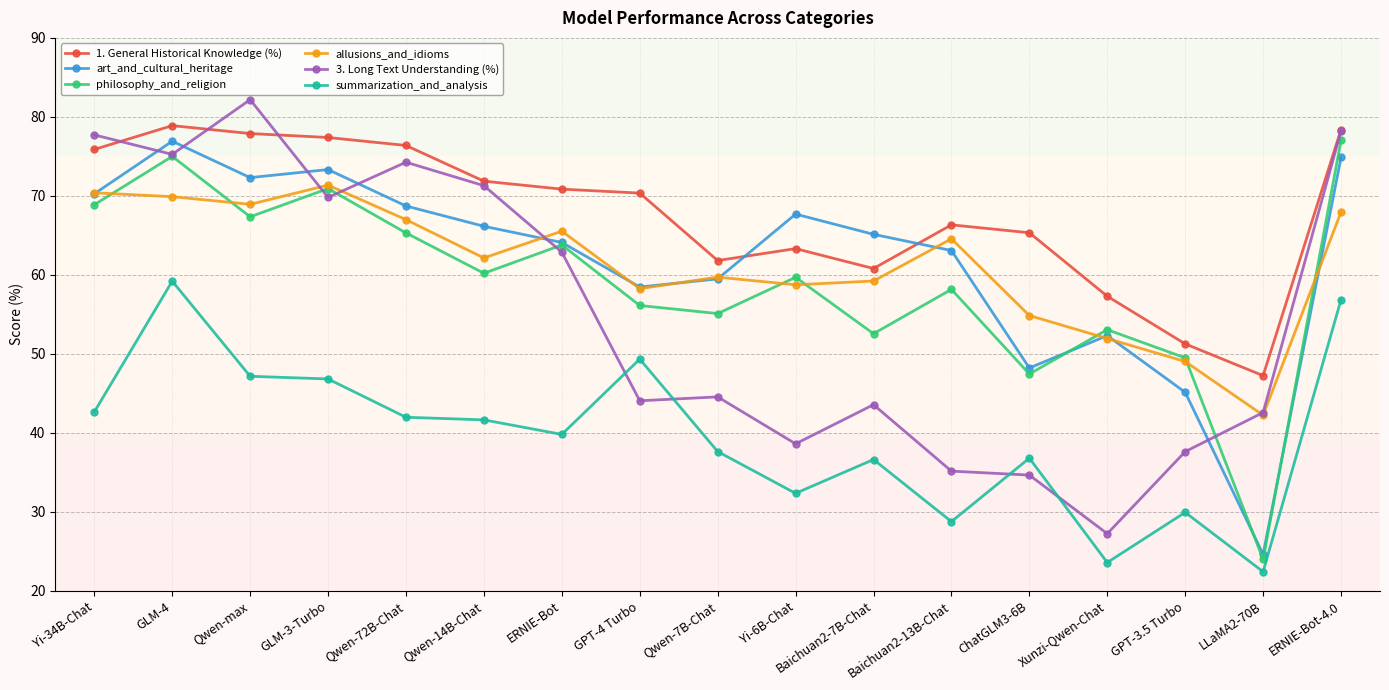

How many lines are shown in the chart?

6